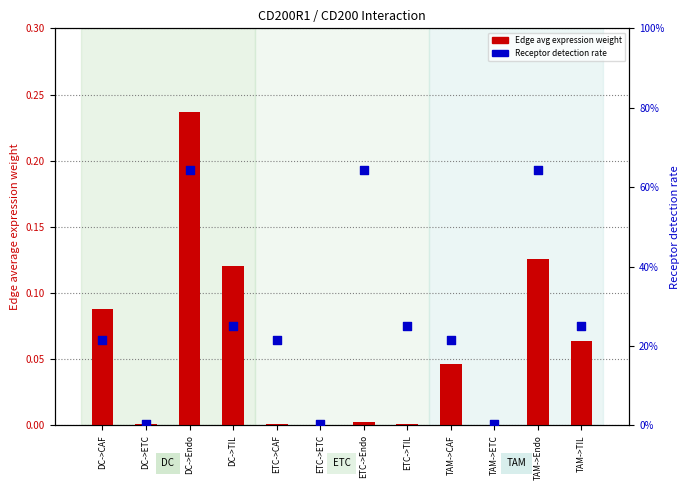

At which category is the sum across all series the highest?

DC->Endo